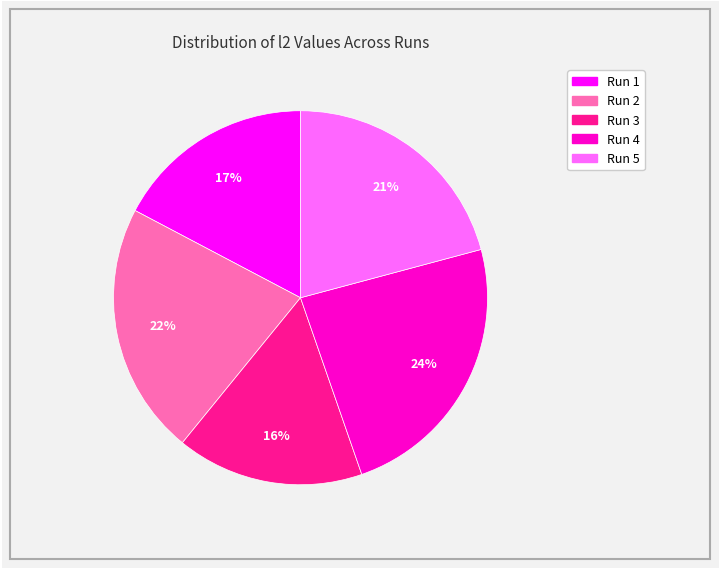

How many slices are in this pie chart?

5